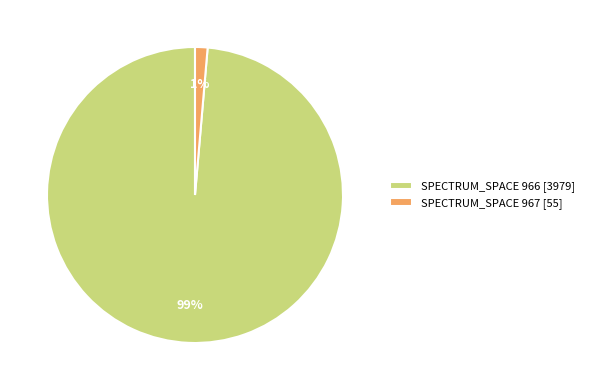

Between SPECTRUM_SPACE 966 [3979] and SPECTRUM_SPACE 967 [55], which is larger?

SPECTRUM_SPACE 966 [3979]